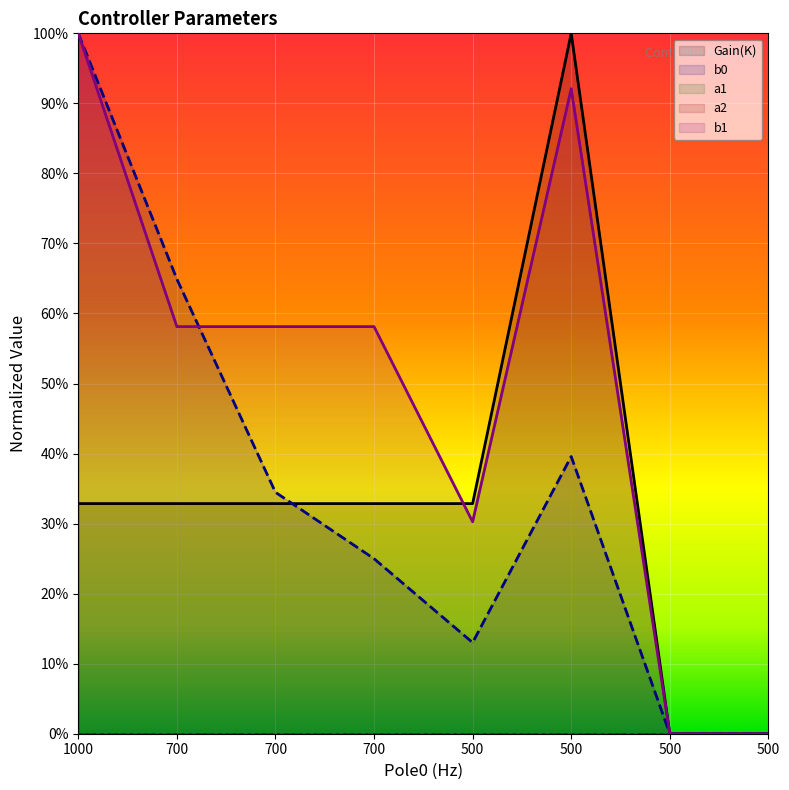

What is the difference between the maximum and minimum values in the b0 series?

1.0